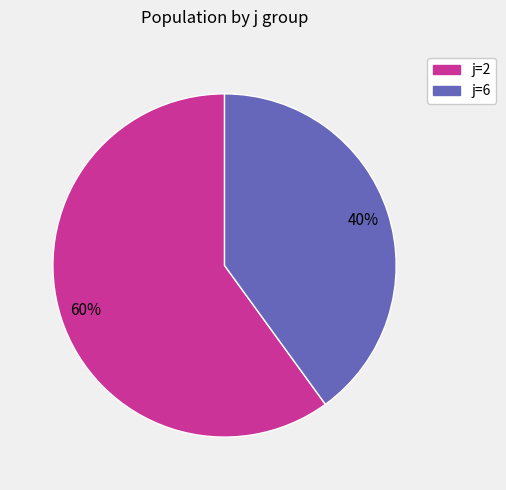

To the nearest percent, what is the difference between the largest and smallest slice percentages?

20%